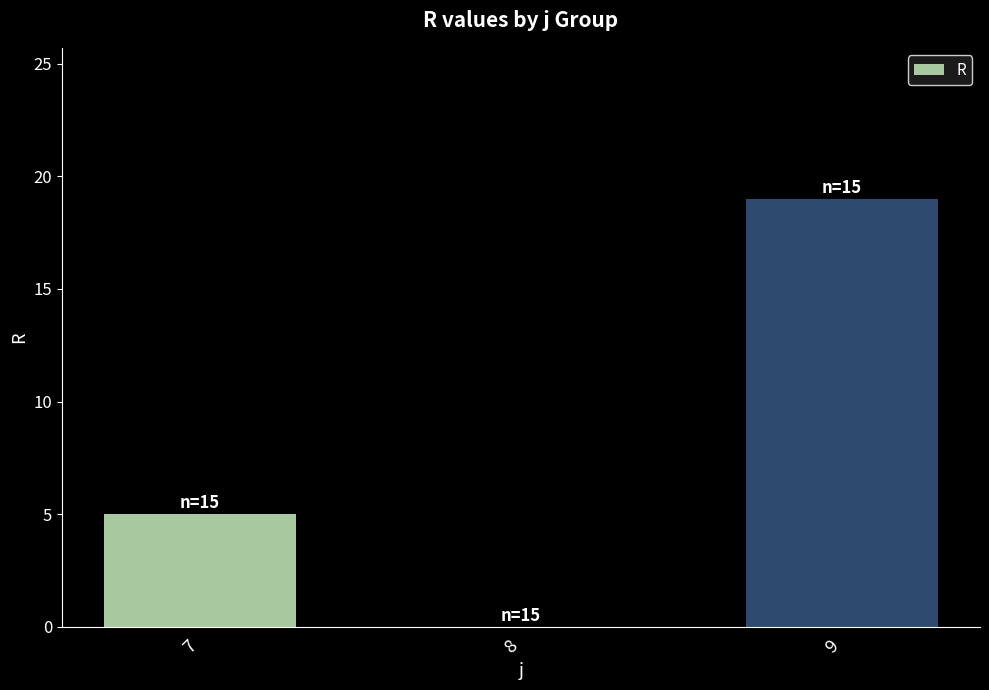

What is the change in value from 7 to 8?

-5